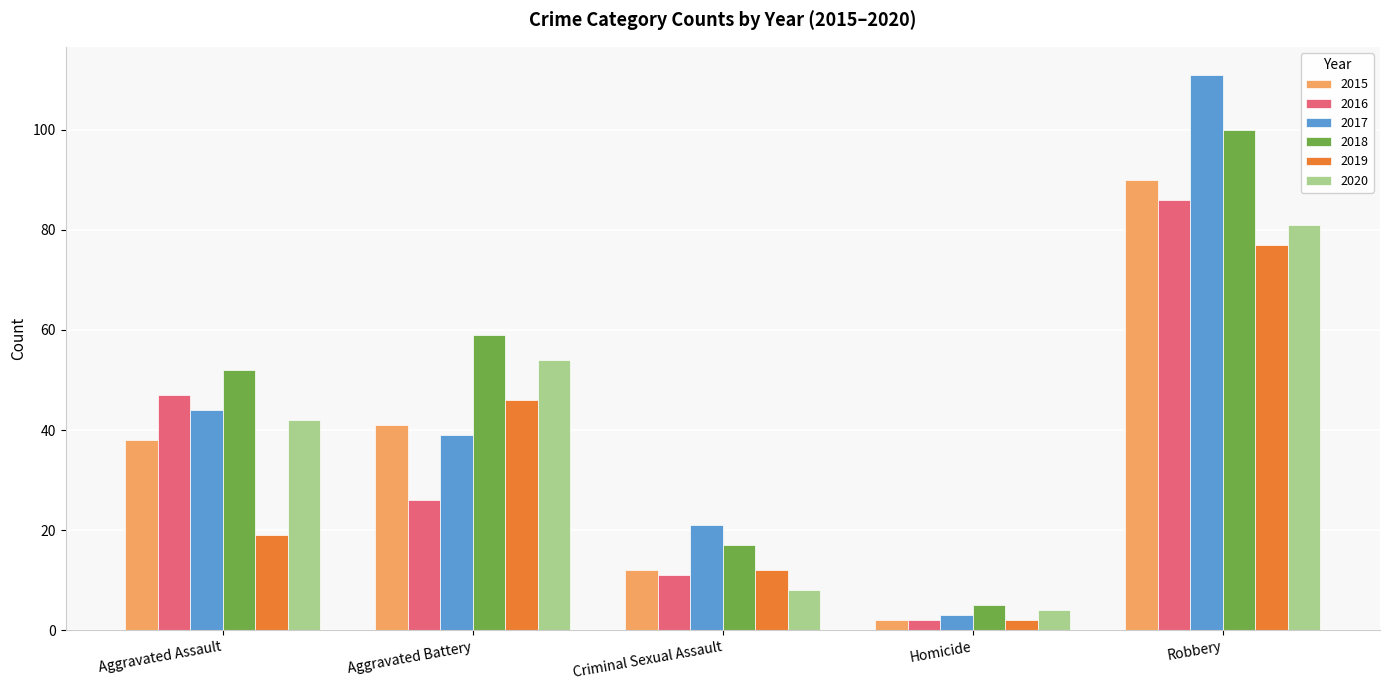

List the labels in order of 2016 value, smallest first.

Homicide, Criminal Sexual Assault, Aggravated Battery, Aggravated Assault, Robbery